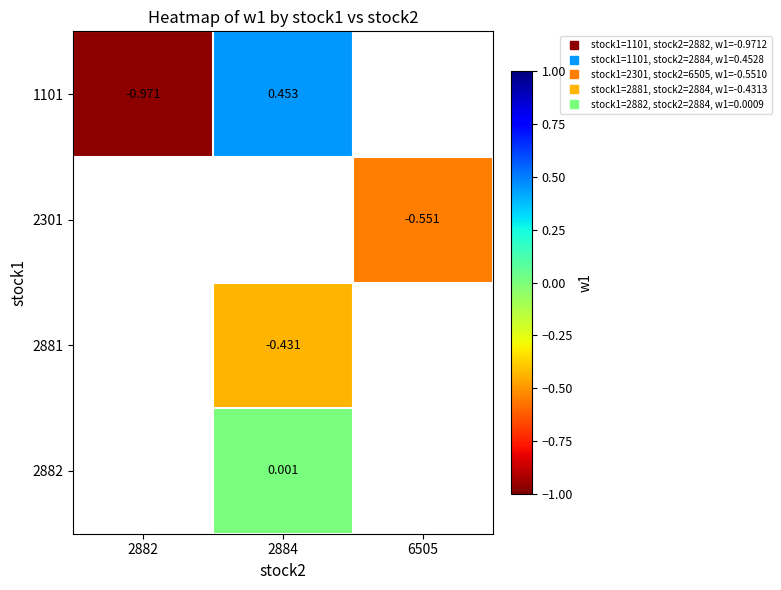

What is the maximum value for 1101?

0.5